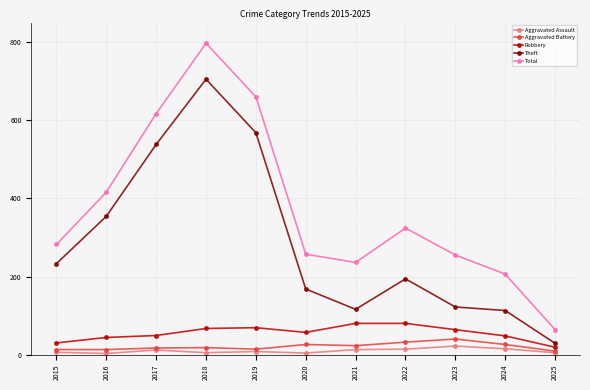

Where is the first local maximum for Theft?

2018